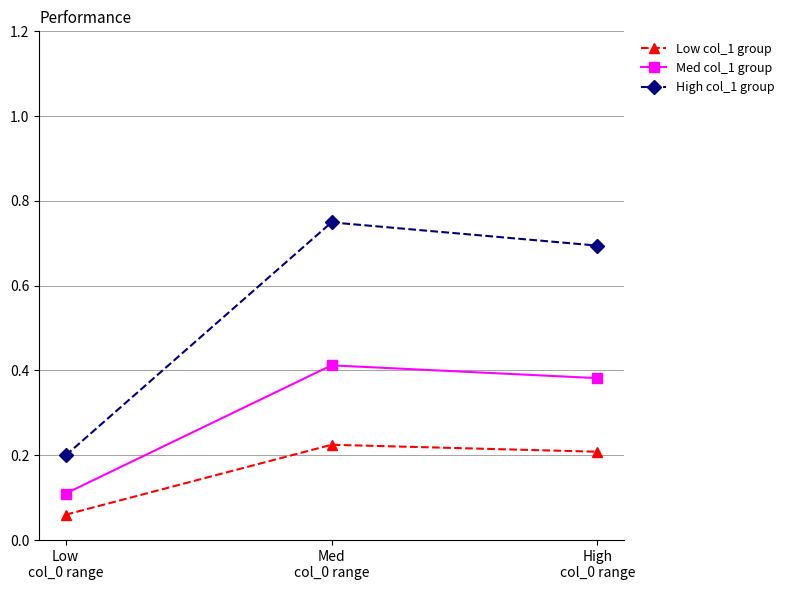

How many lines are shown in the chart?

3